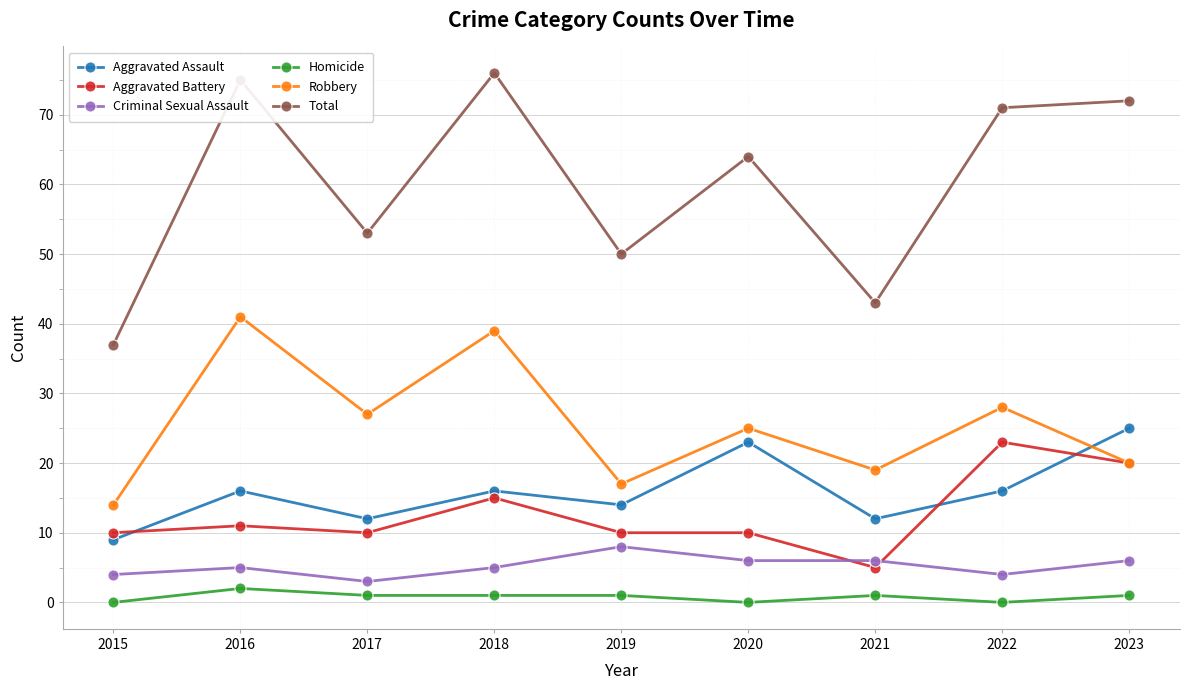

What is the difference between the maximum and minimum values in the Aggravated Assault series?

16